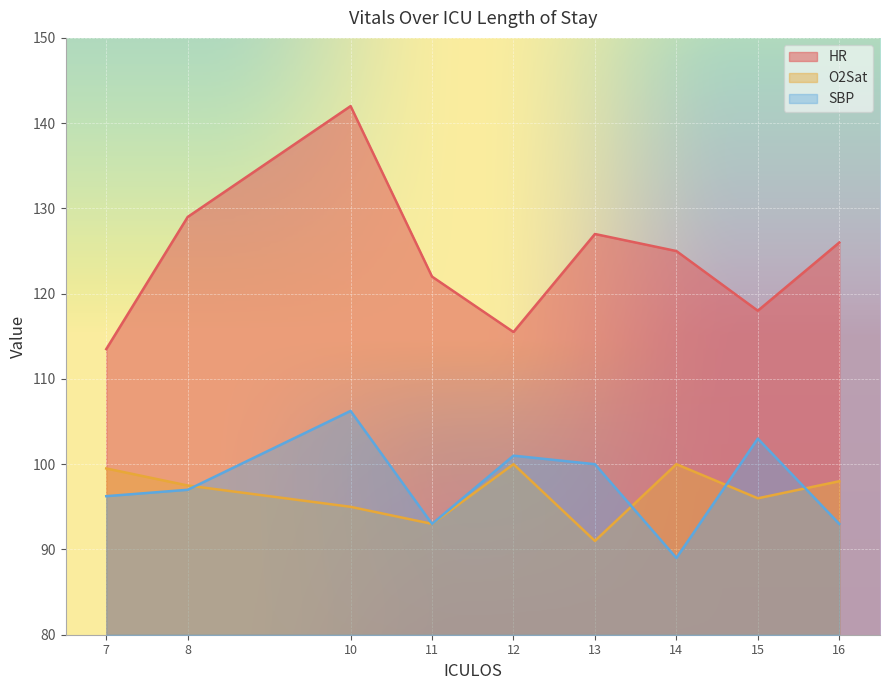

What is the sum of the SBP values at 8 and 16?

190.0